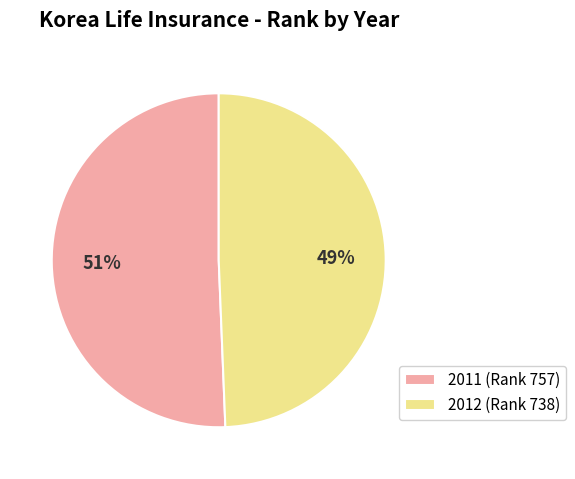

Count the number of slices in the pie.

2